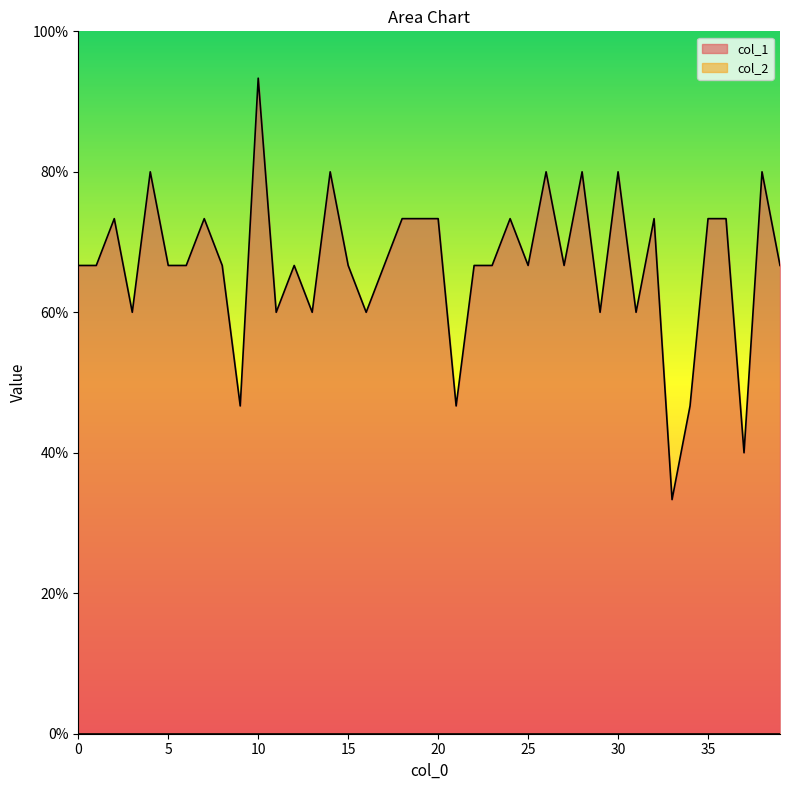

The chart shows a value of 0.7 at 6. True or false?

True